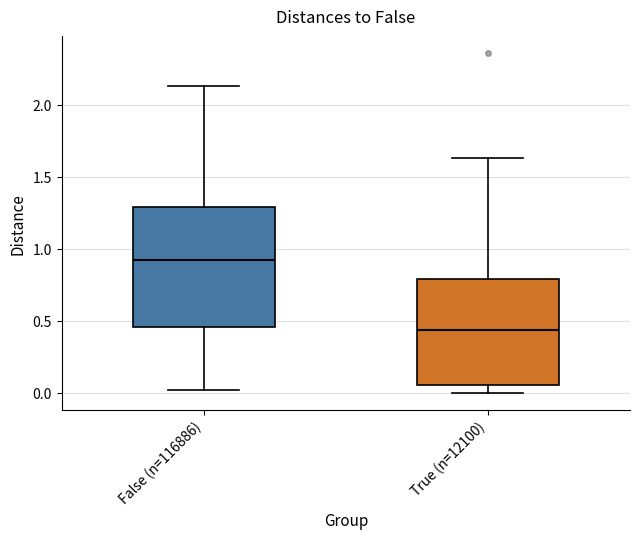

Reading left to right, read every box against the y-axis: the position of its median line, the range the box covers, and the ends of its whiskers. The values are not printed on the chart, so give them approximately, as read against the axis.

False (n=116886): median 0.90, box 0.45 to 1.30, whiskers 0.00 to 2.15
True (n=12100): median 0.45, box 0.05 to 0.80, whiskers 0.00 to 1.65